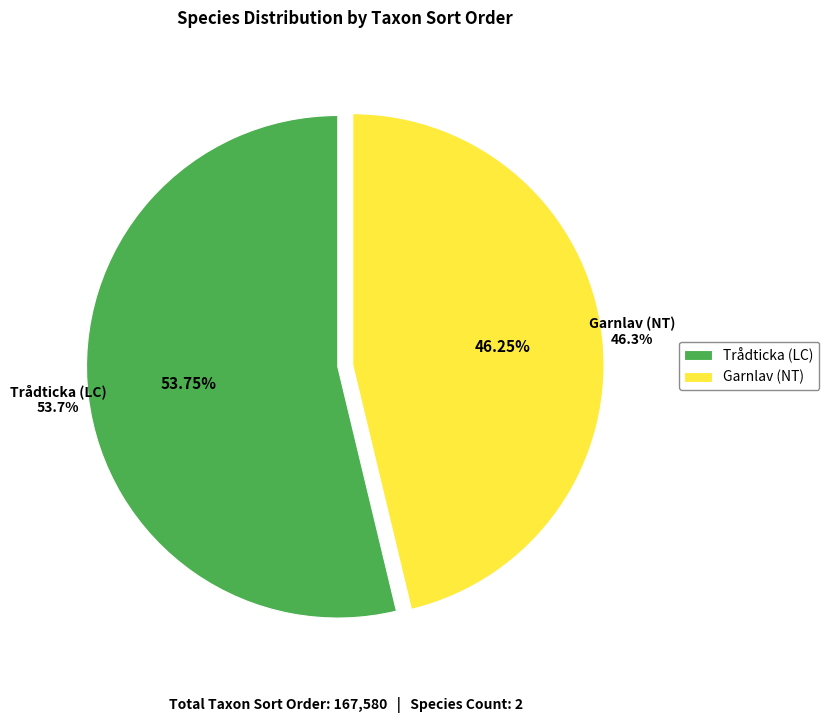

Is there any slice that represents more than half of the pie?

Yes